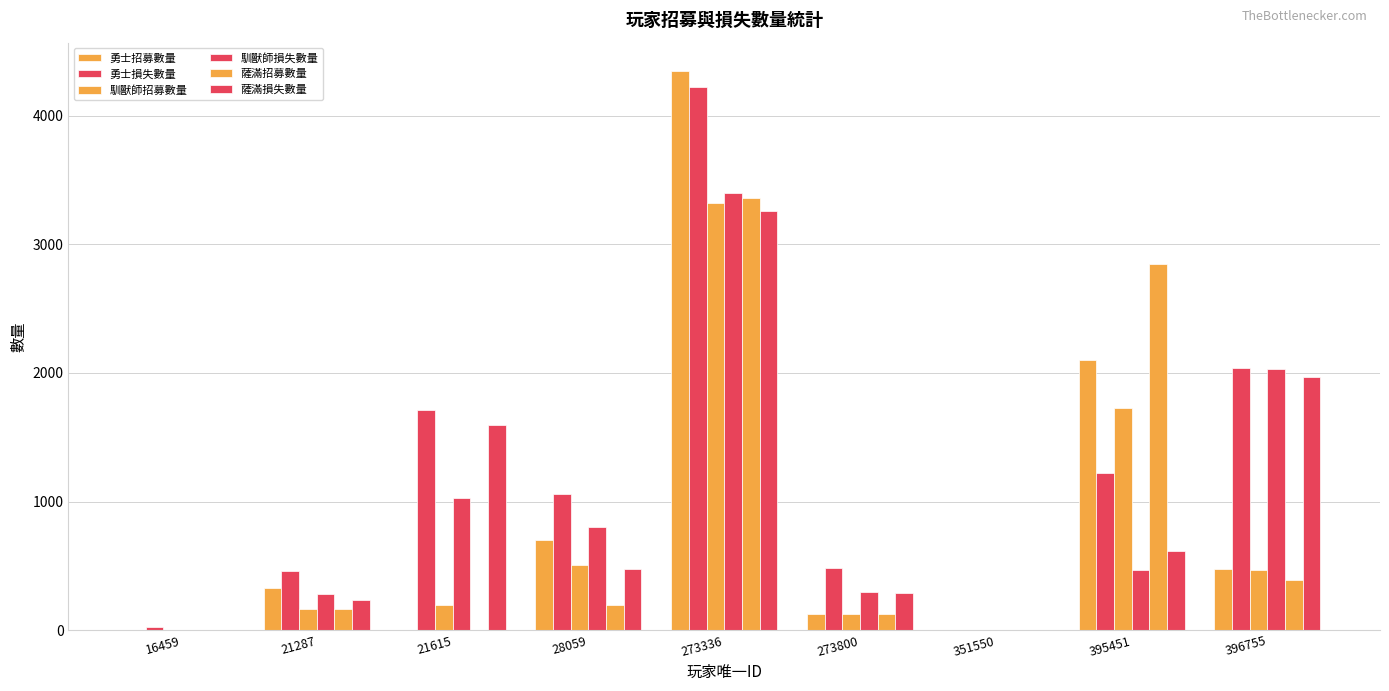

Count the number of categories in the chart.

9